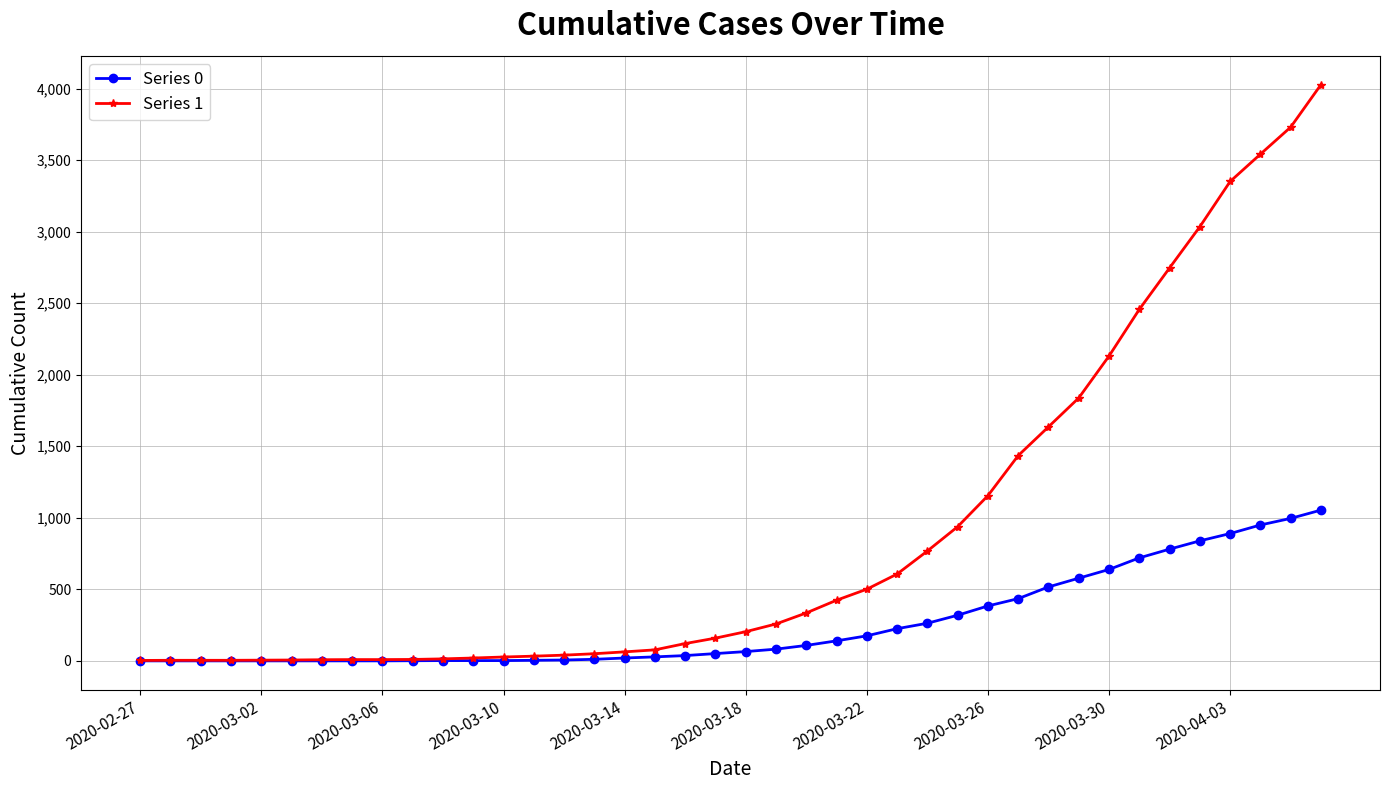

Which series has the widest spread of values?

Series 1